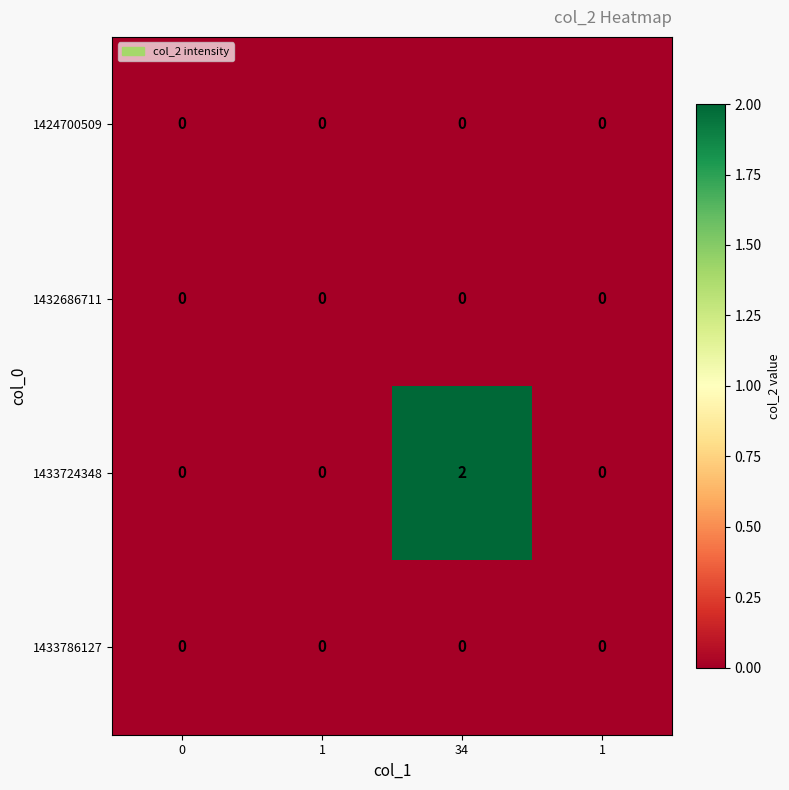

Reading right to left, what are all the values shown in this chart?

row_0: 1=0	34=0	1=0	0=0
row_1: 1=0	34=0	1=0	0=0
row_2: 1=0	34=2	1=0	0=0
row_3: 1=0	34=0	1=0	0=0